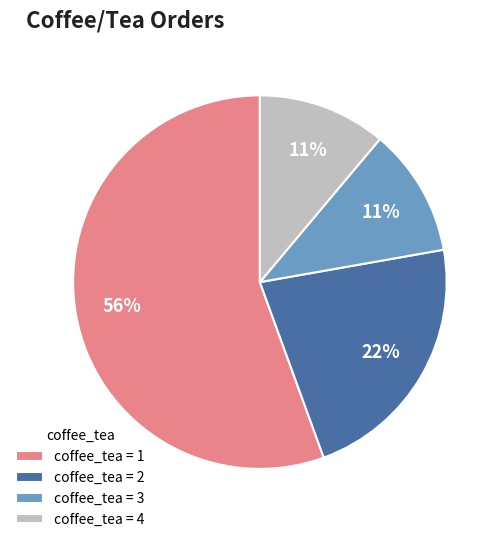

Which category accounts for the majority?

coffee_tea = 1